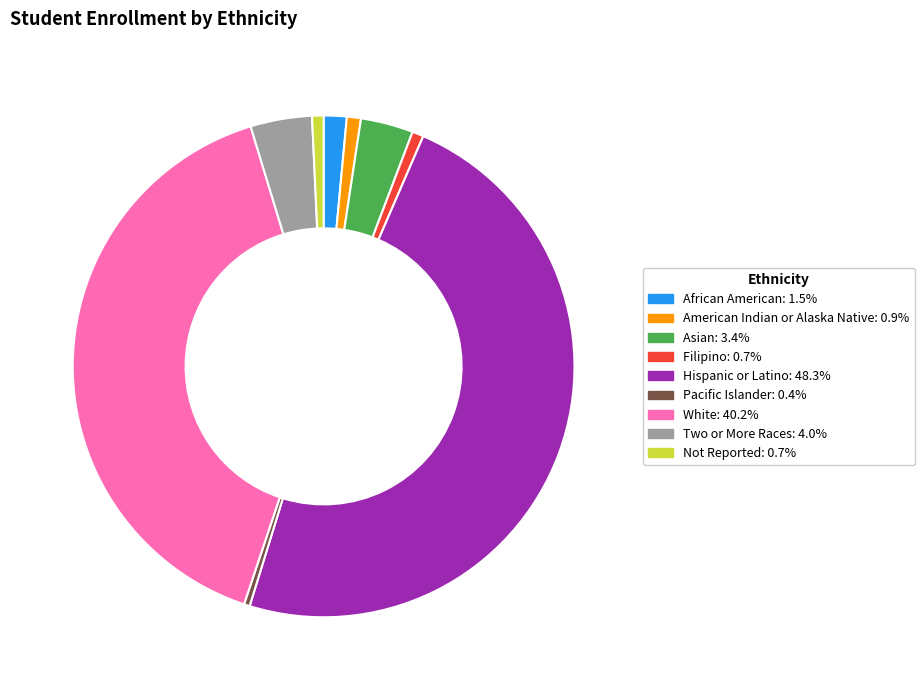

Does African American account for over 50% of the chart?

No